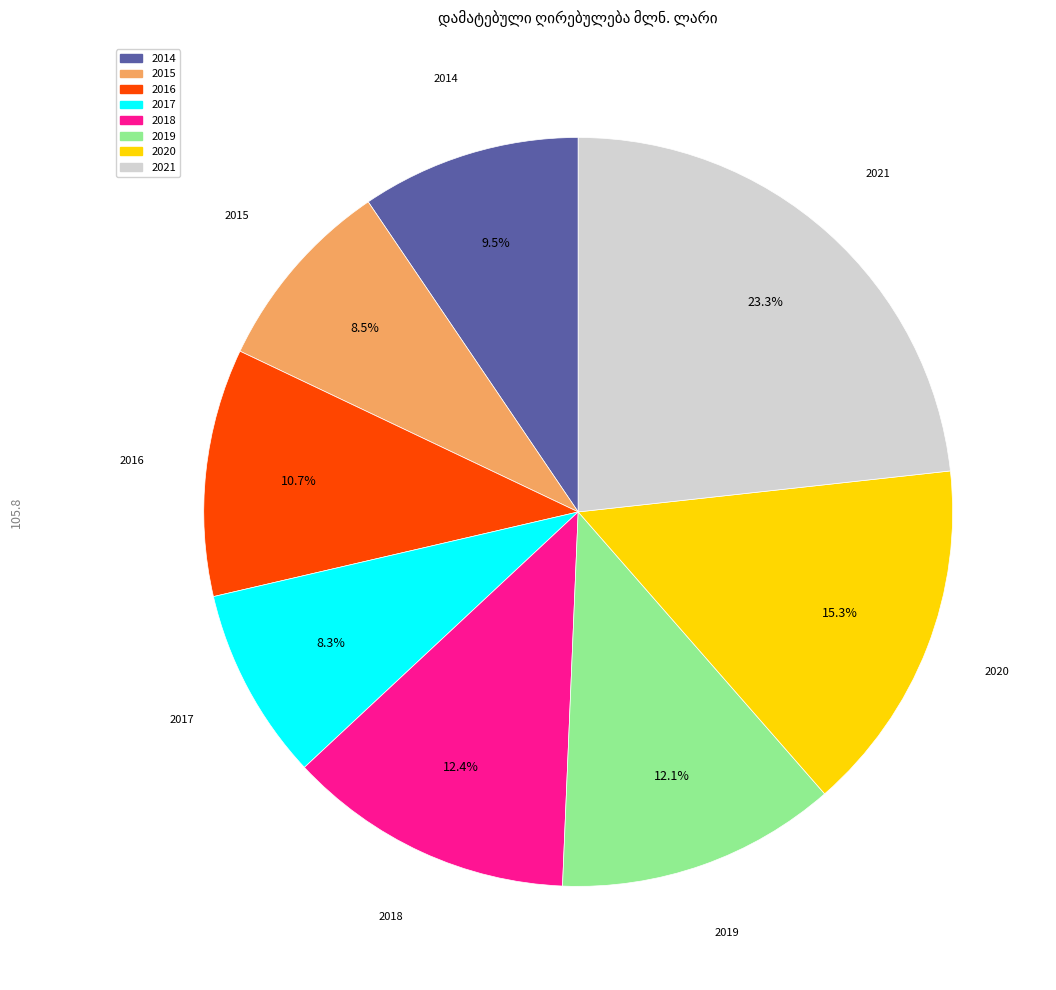

Between 2018 and 2015, which is larger?

2018